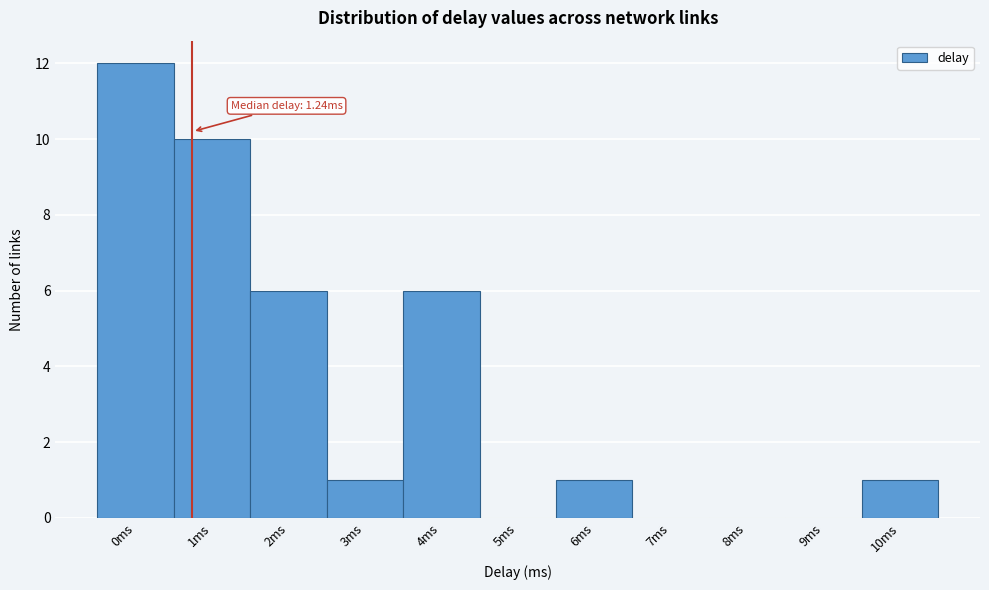

Reading right to left, transcribe all the data shown in this chart.

10ms=1	9ms=0	8ms=0	7ms=0	6ms=1	5ms=0	4ms=6	3ms=1	2ms=6	1ms=10	0ms=12